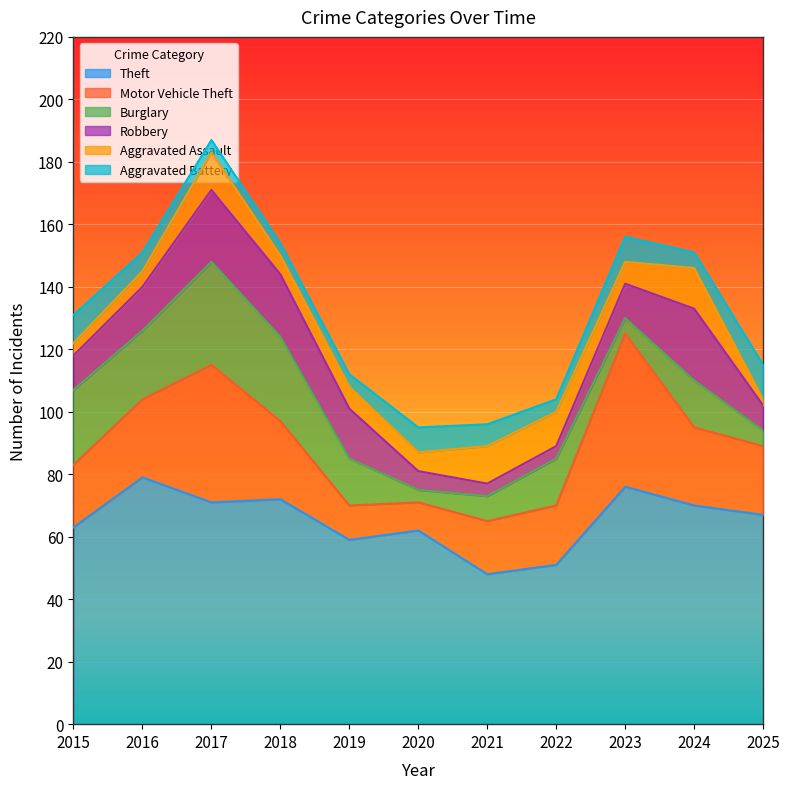

What is the value of the Motor Vehicle Theft point at the 4th from the left?

25